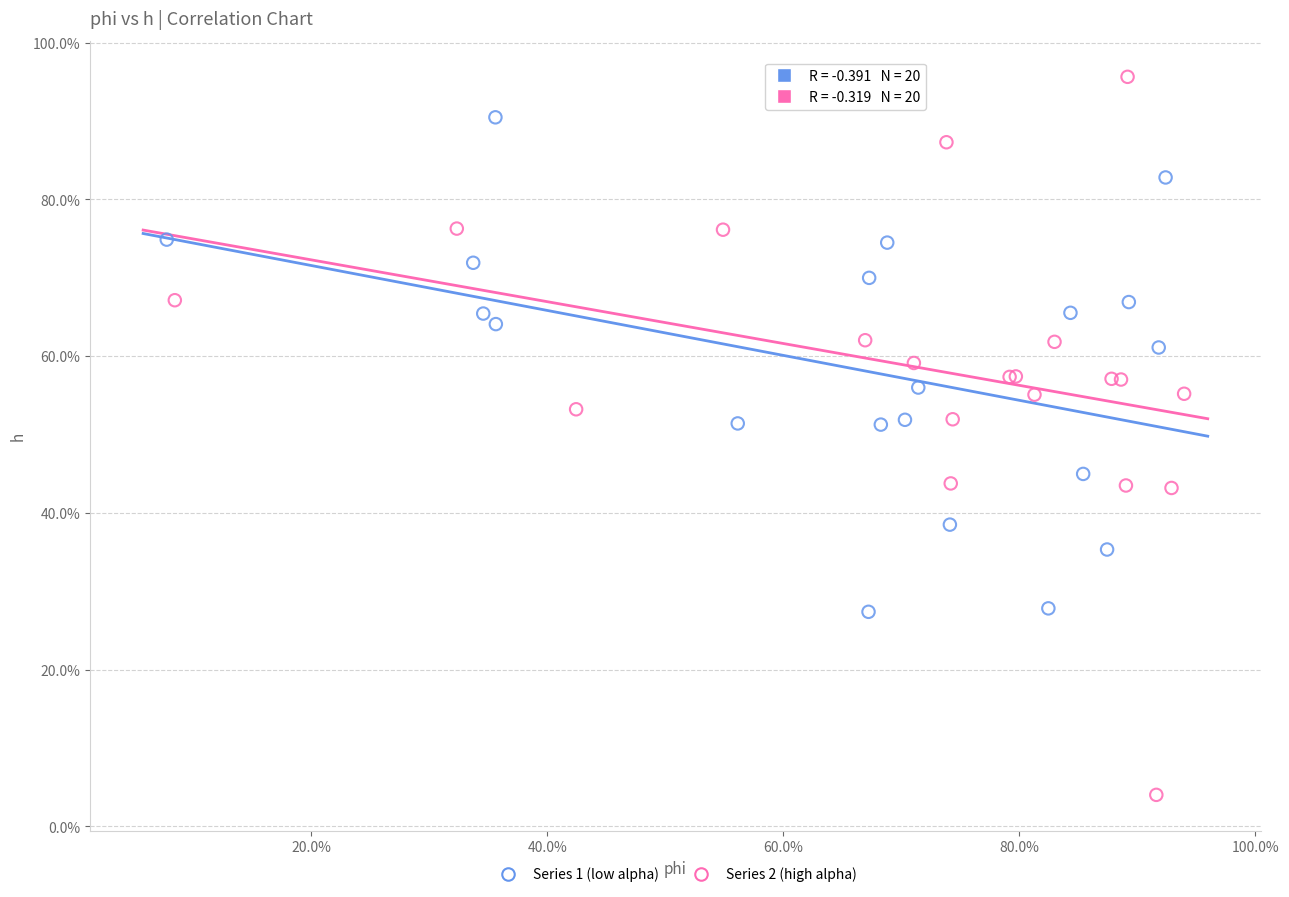

Which series has the widest spread of Y values?

Series 2 (high alpha)